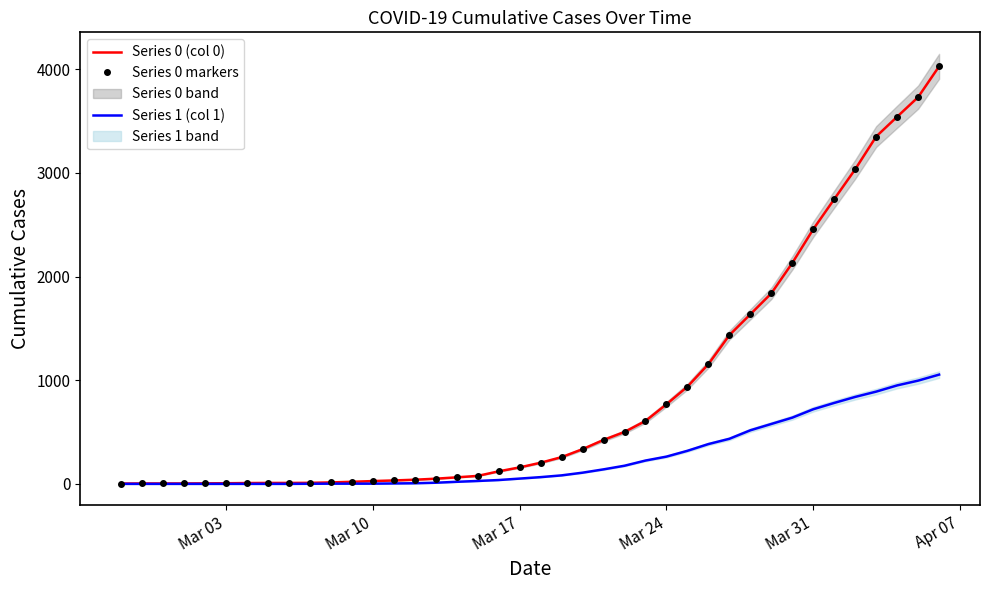

What is the average value of the Series 1 (col 1) series?

258